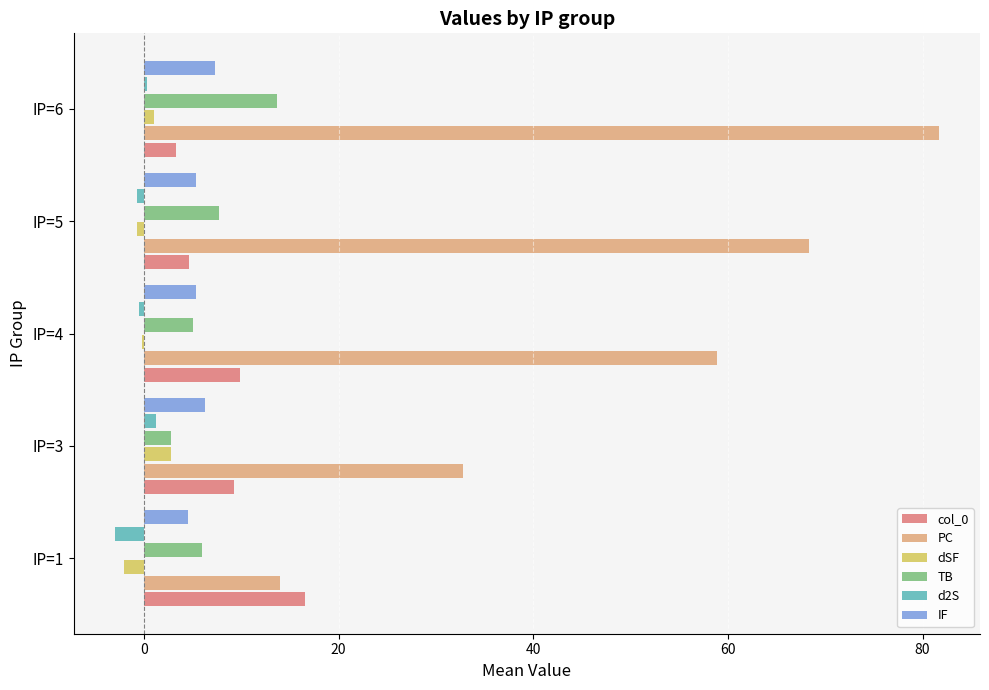

Which series changed the most between IP=1 and IP=4?

PC